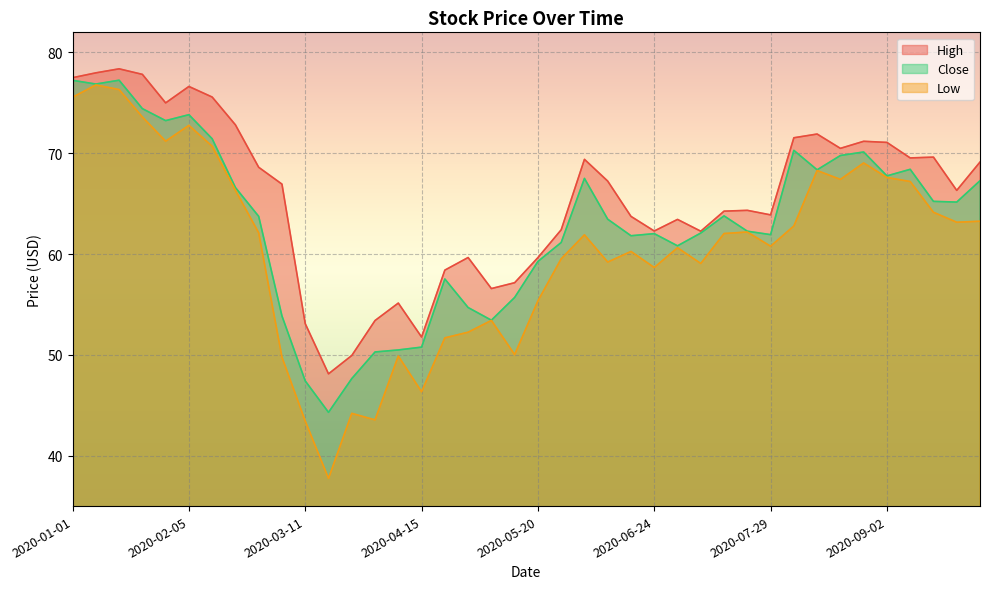

How many lines are shown in the chart?

3